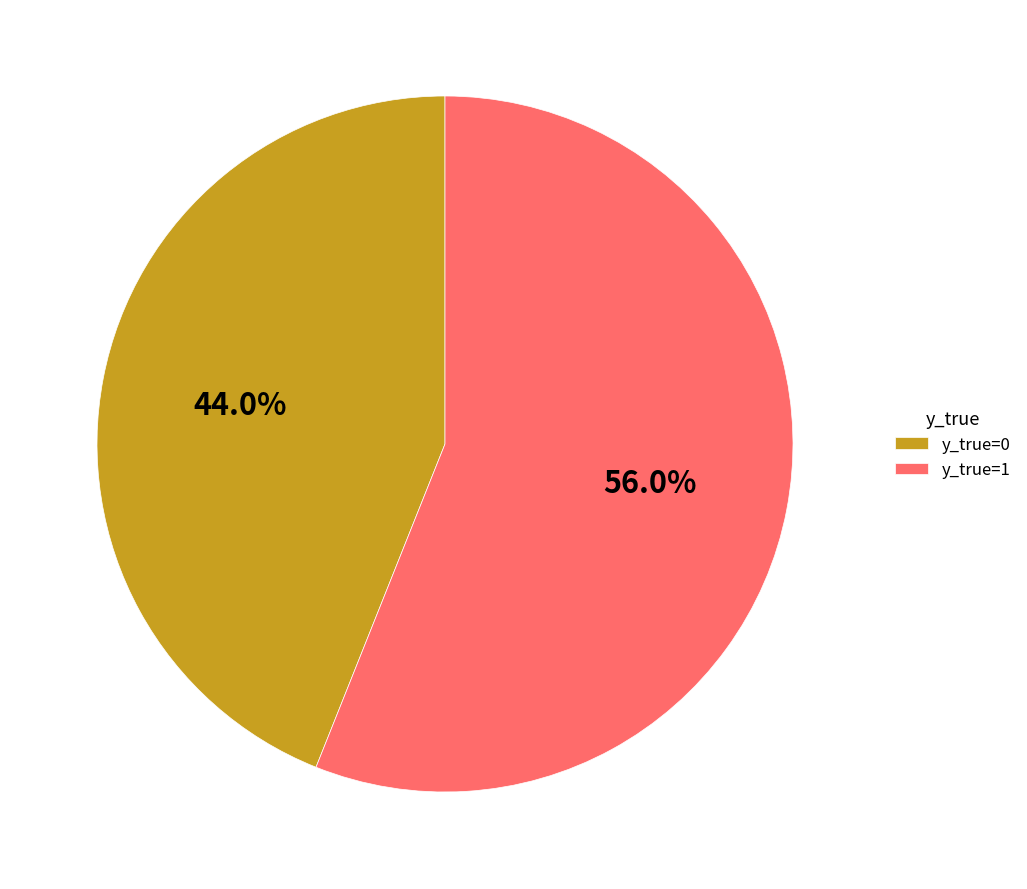

What is the ratio of the value at y_true=1 to the value at y_true=0?

1.3